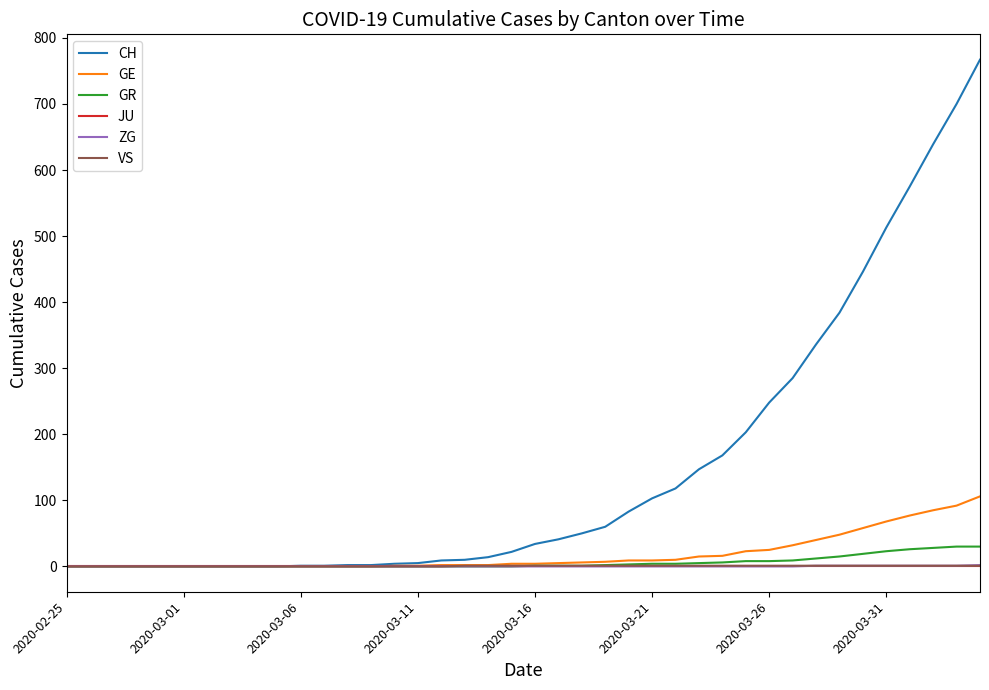

What is the greatest value displayed?

767